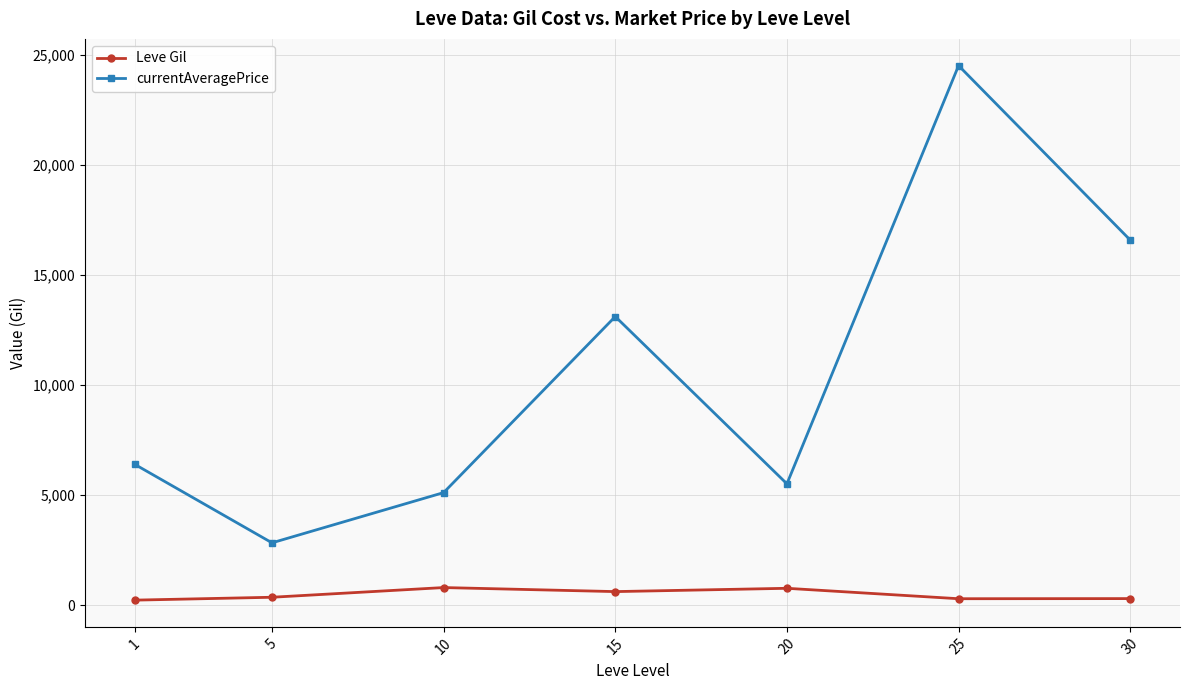

What is the minimum value shown in the chart?

232.5